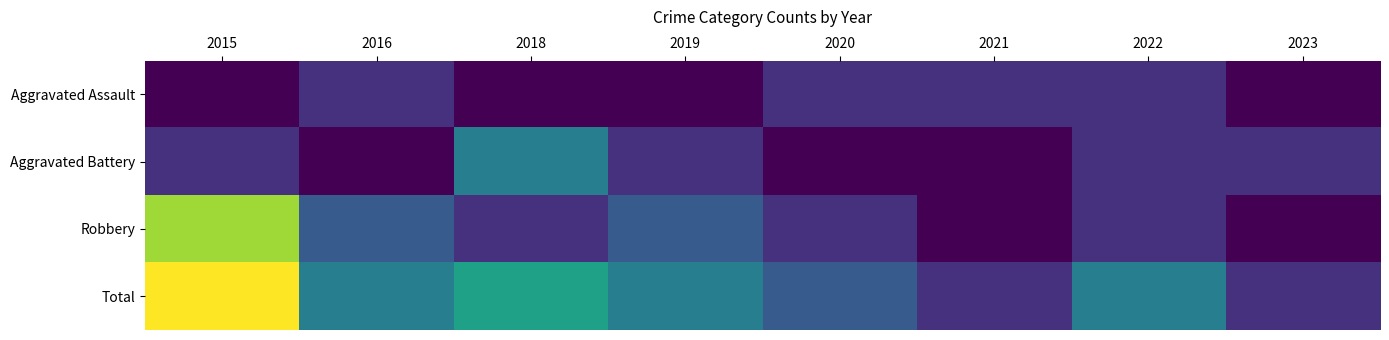

Rank the series by their maximum value, from highest to lowest.

Total, Robbery, Aggravated Battery, Aggravated Assault